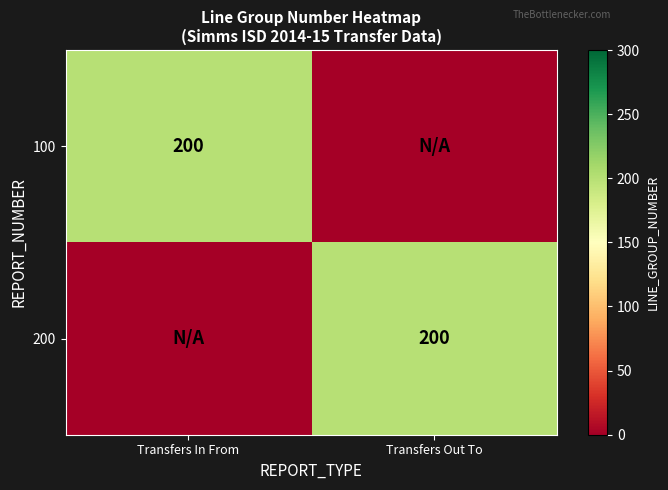

Between Transfers In From and Transfers Out To, which is larger?

Transfers In From